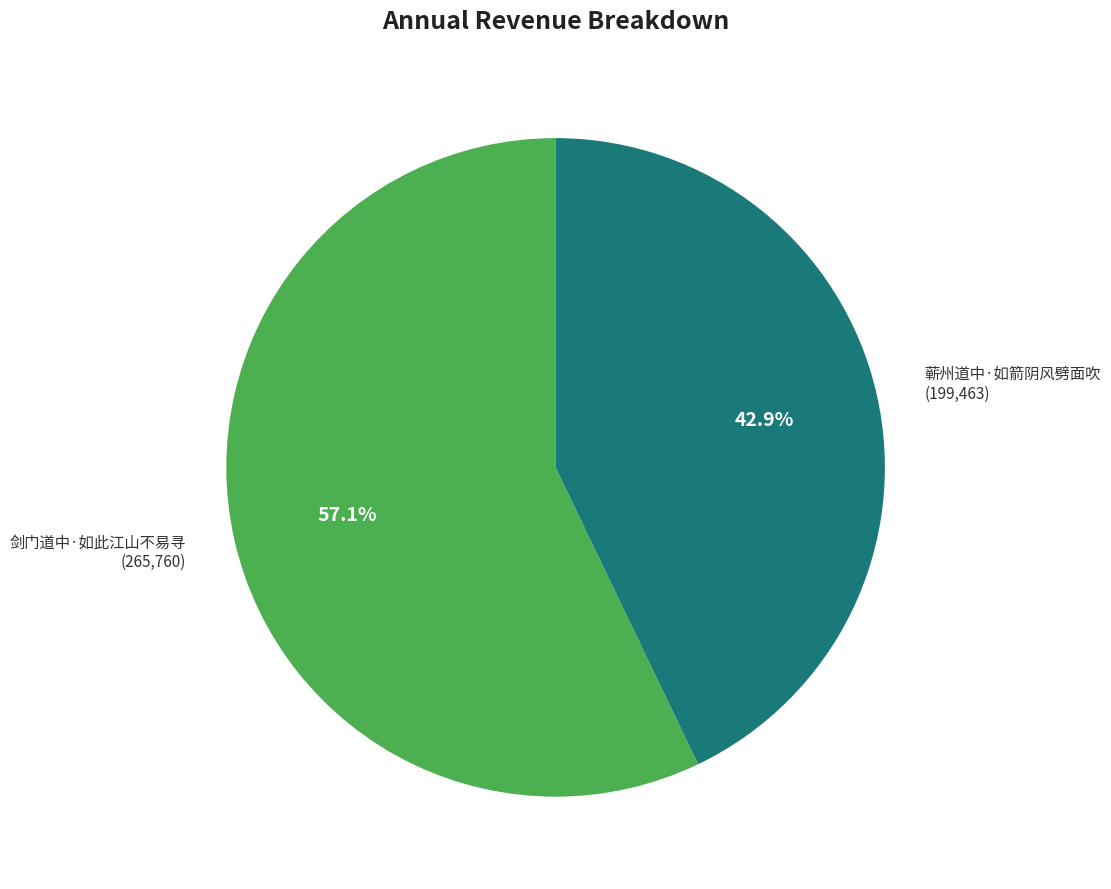

To the nearest percent, what is the average slice percentage?

50%